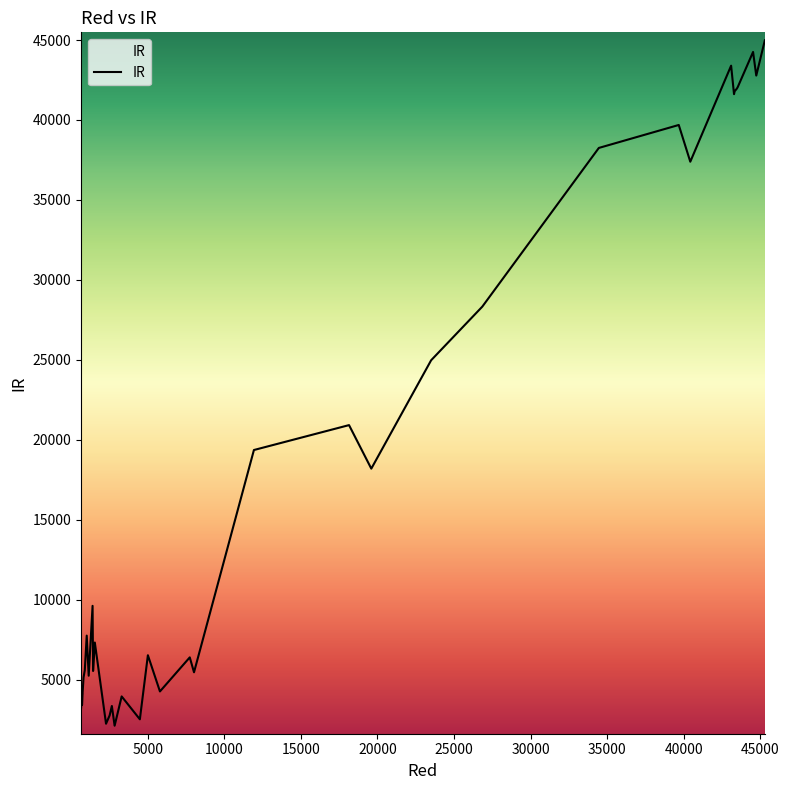

What is the minimum value shown in the chart?

2109